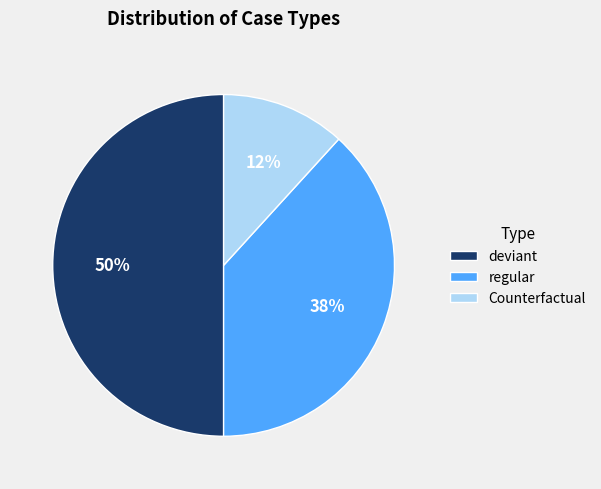

Combined, do Counterfactual and deviant account for over 50%?

Yes